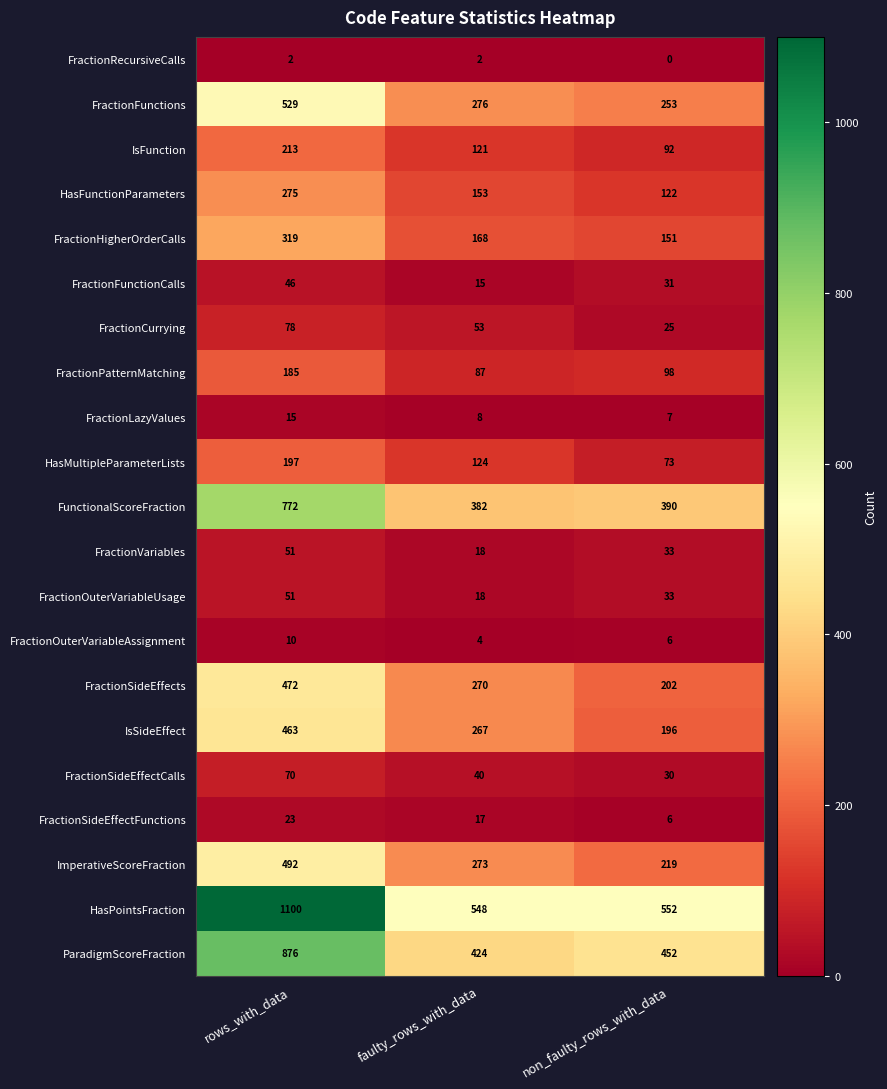

Which category has the highest value across all series?

rows_with_data